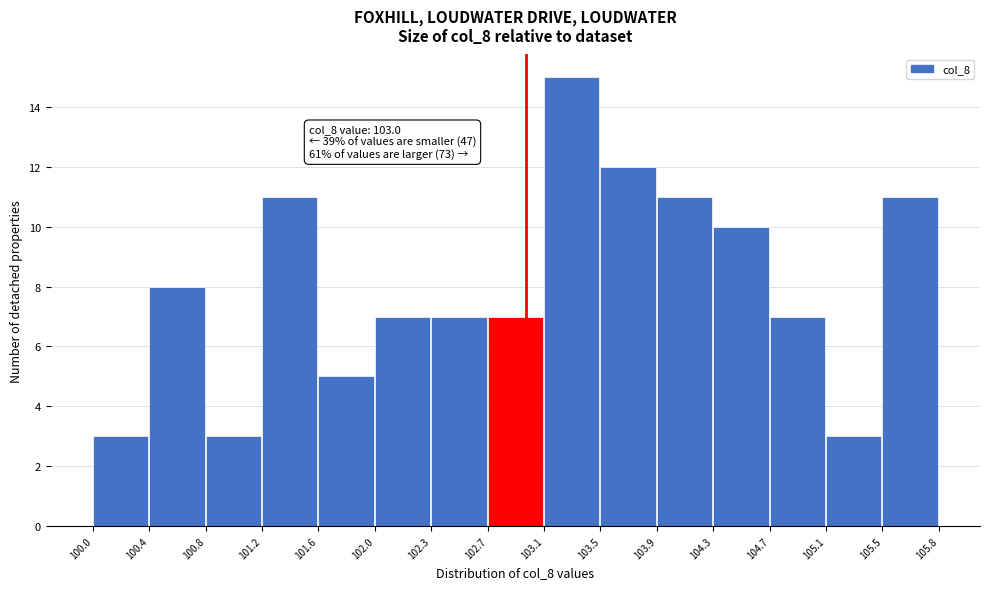

Over which range of the x-axis is the bar tallest?

103.1 to 103.5